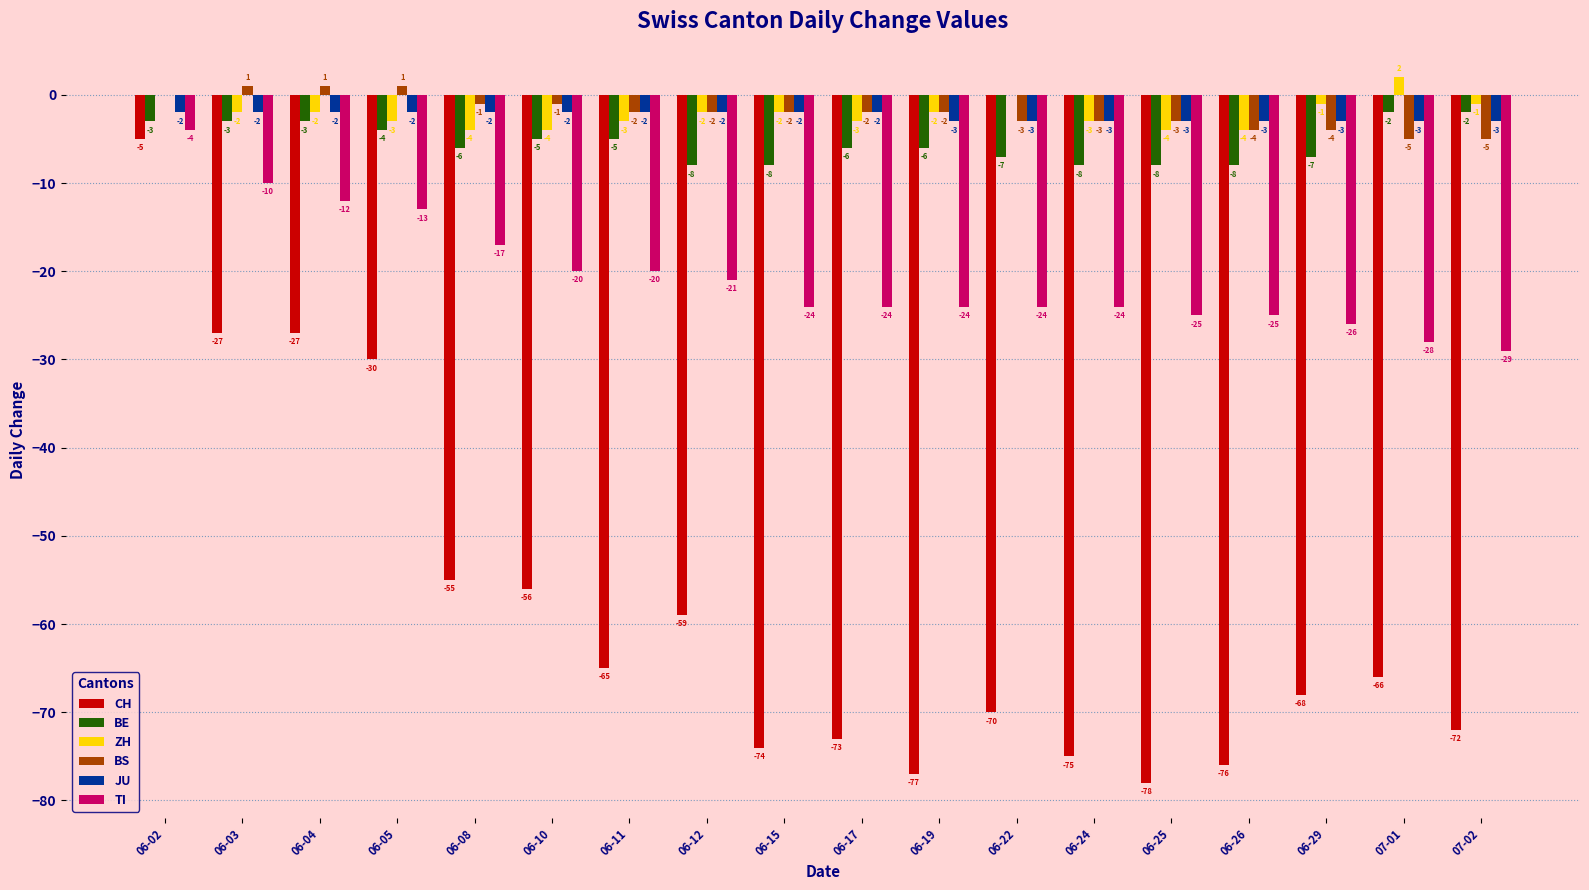

True or false: BE has a value of -6 at 06-17.

True